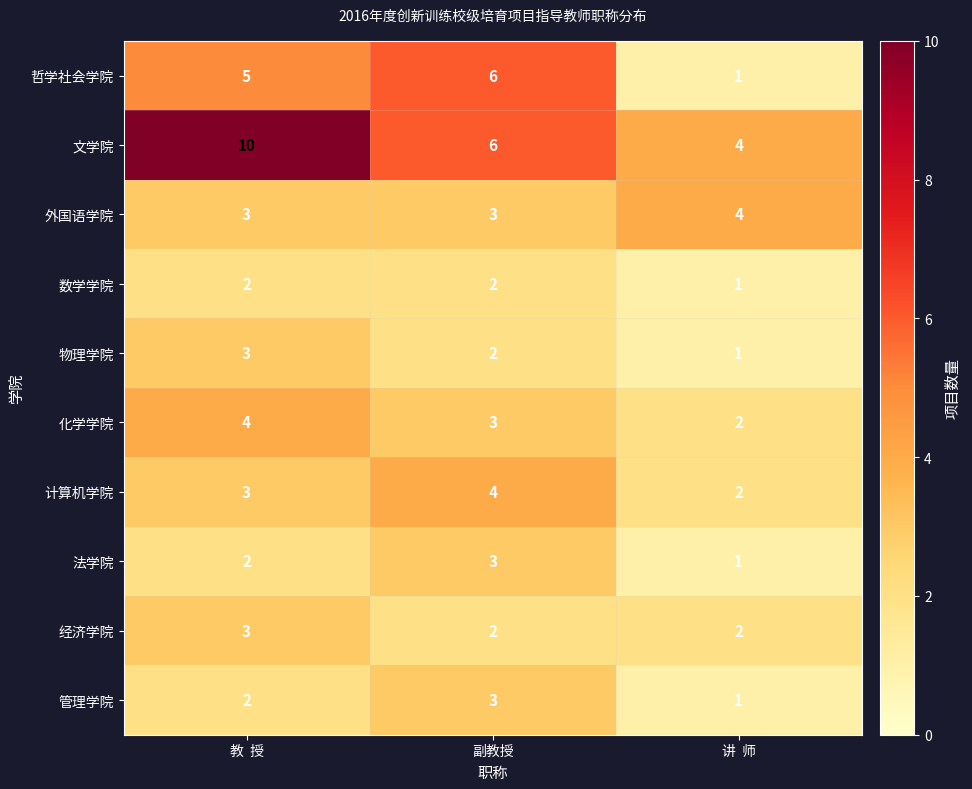

What is the greatest value displayed?

10